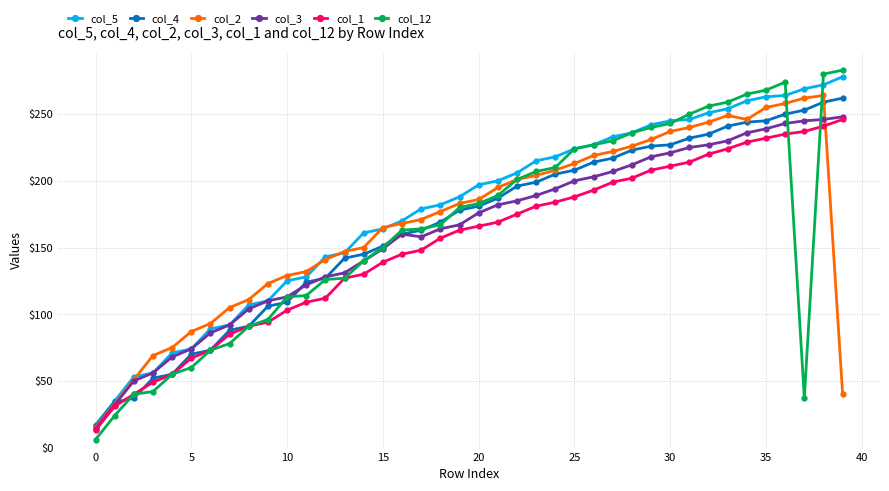

True or false: col_2 has more than 0 points higher than both neighbors.

True